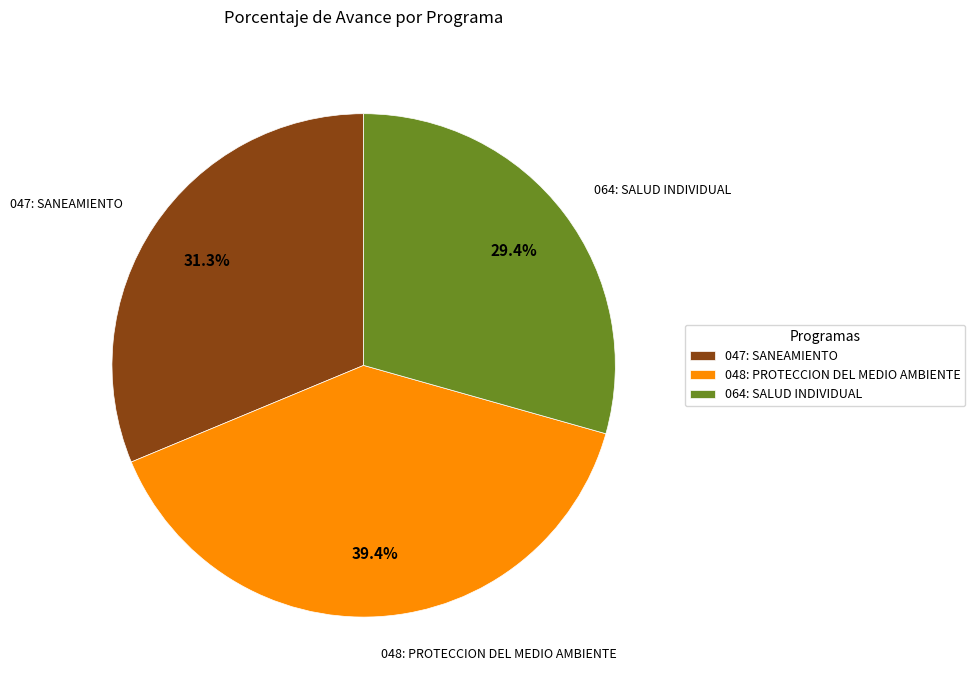

What percentage is the 064: SALUD INDIVIDUAL slice, to the nearest percent?

29%